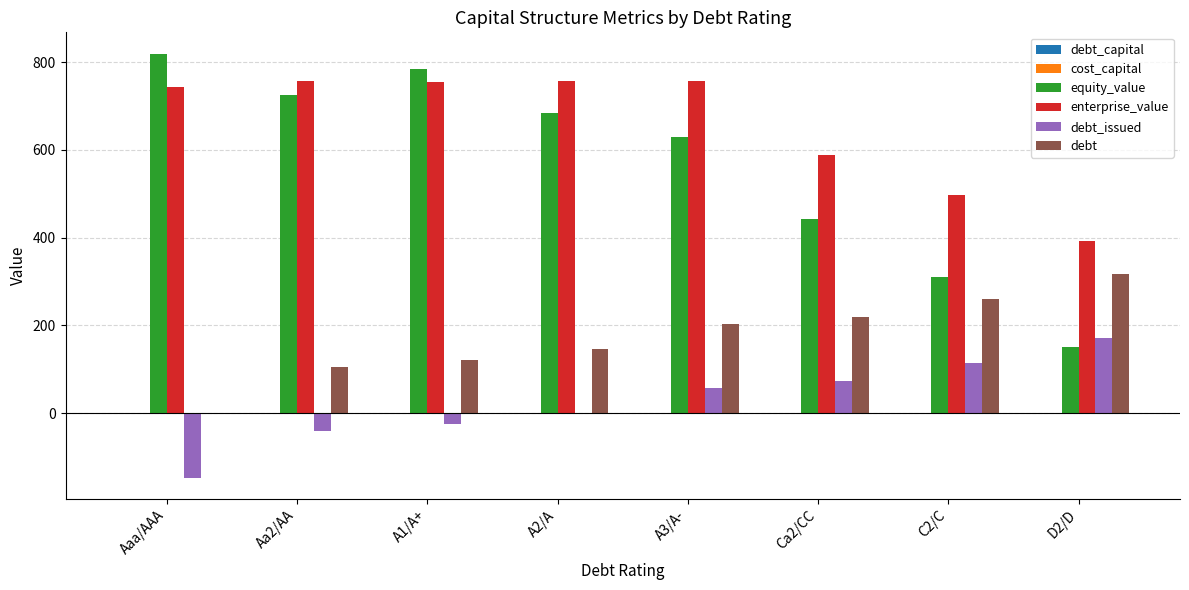

The value of enterprise_value at Aaa/AAA is 254.3. True or false?

False